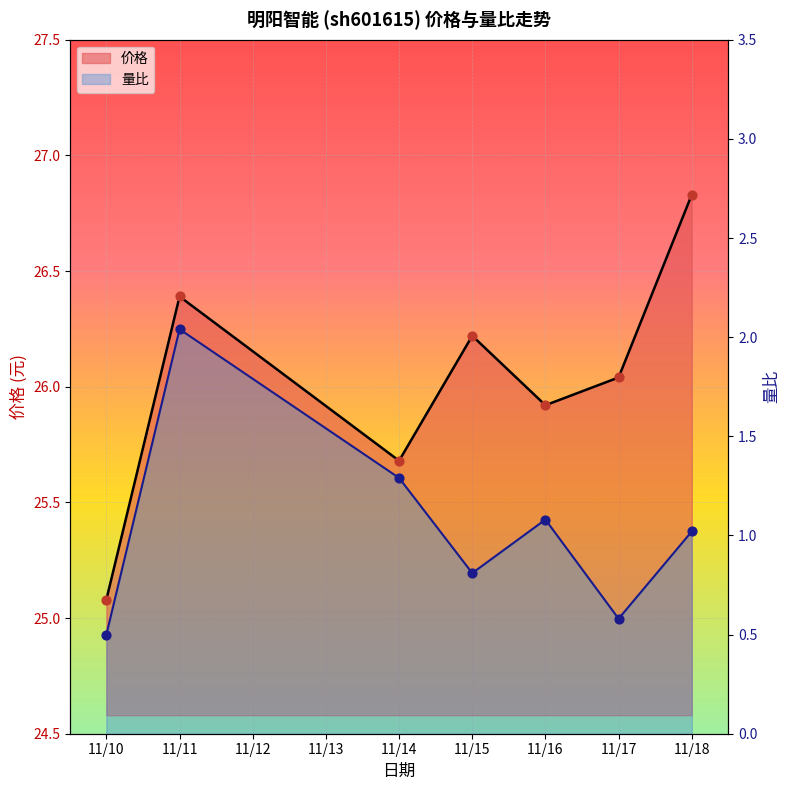

Which series has the largest total across all categories?

价格点